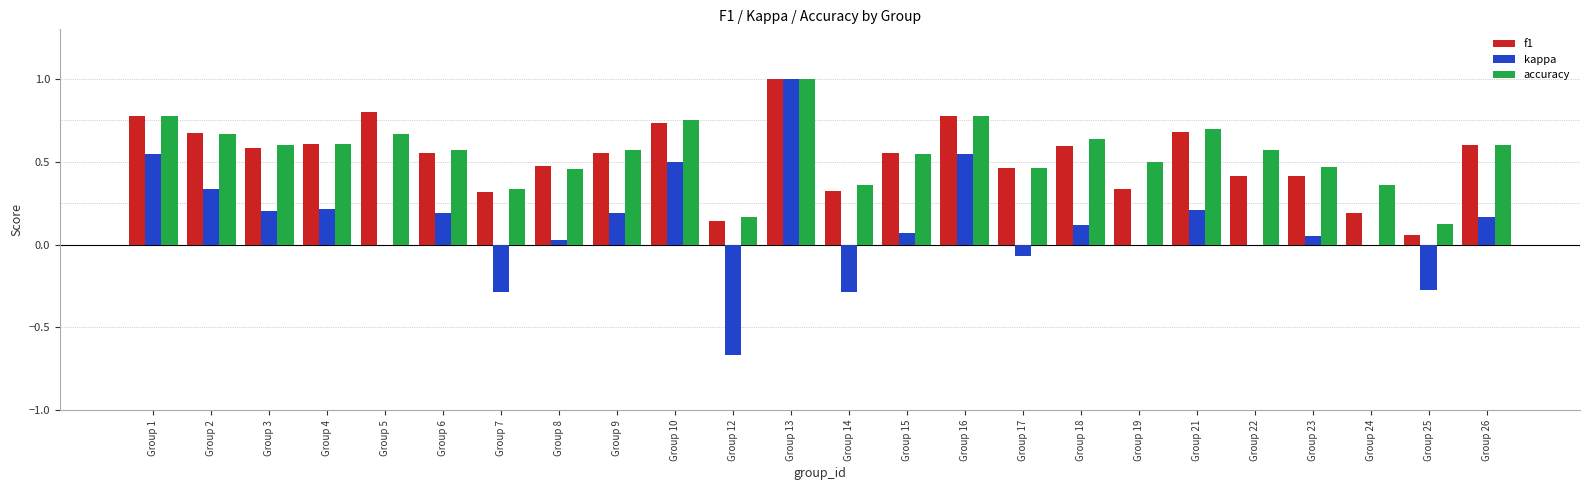

The value of accuracy at Group 8 is 0.5. True or false?

True